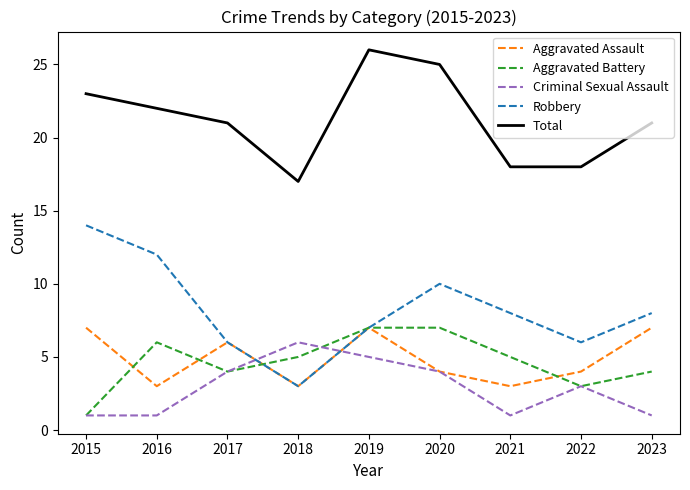

Which series has the largest total across all categories?

Total